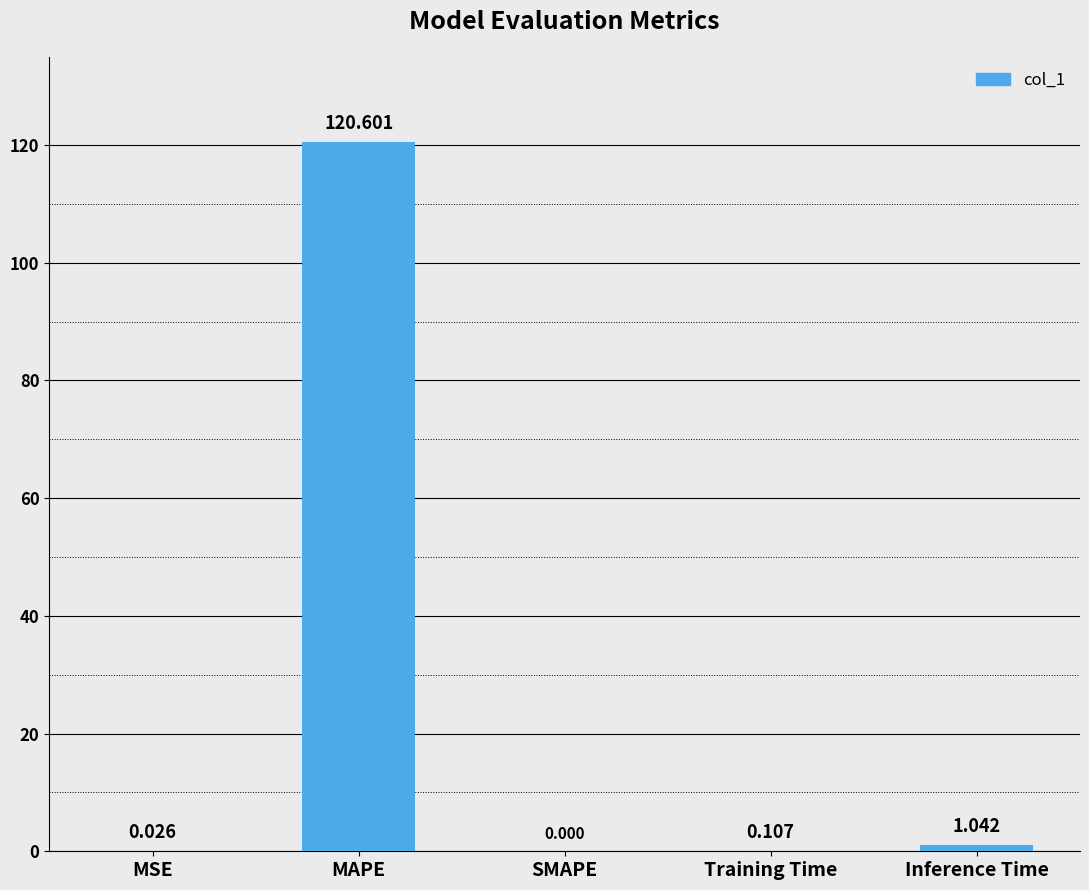

Which has a higher value, MSE or SMAPE?

MSE